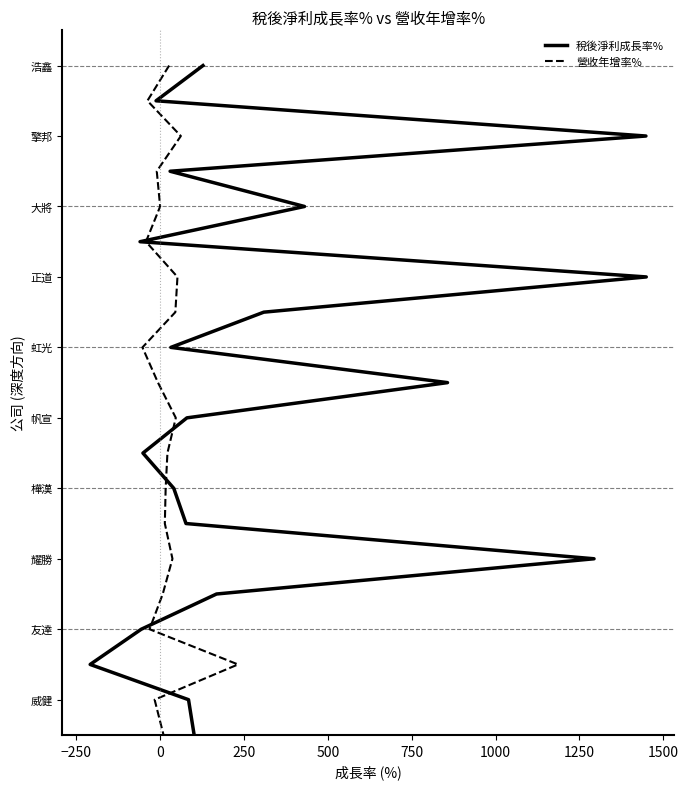

How many lines are shown in the chart?

2